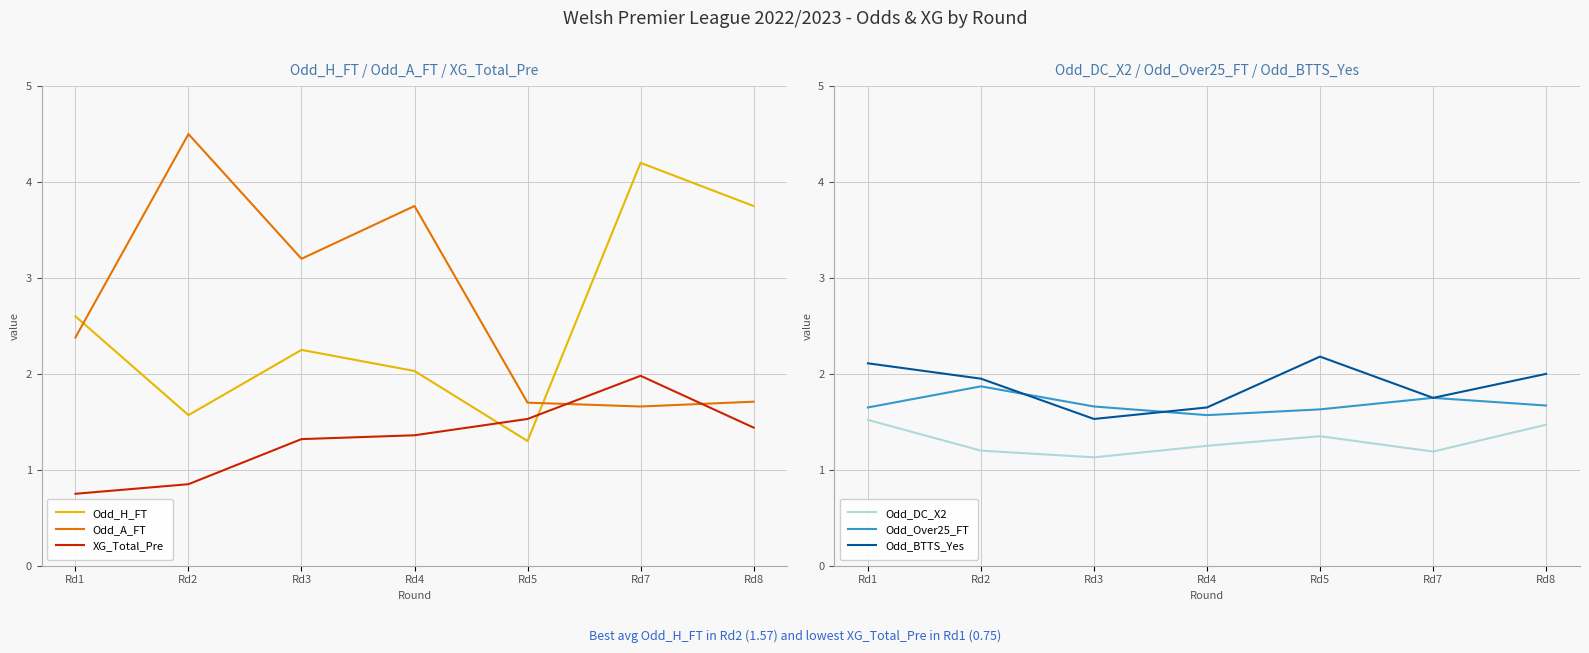

What is the total value across all series at Rd5?

9.7